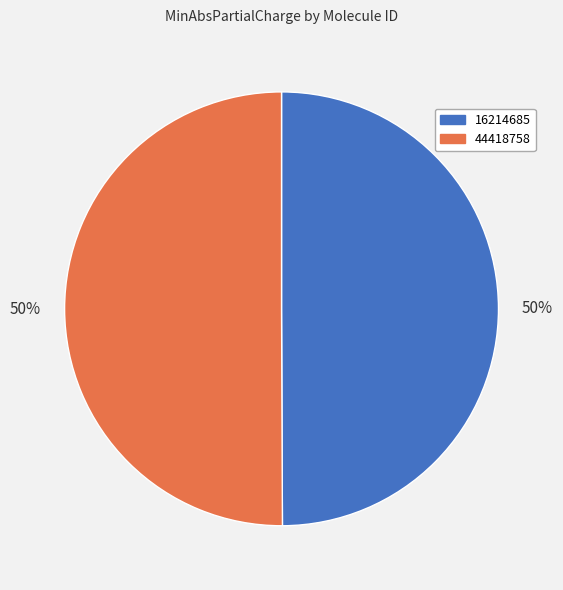

Combined, do 44418758 and 16214685 account for over 50%?

Yes